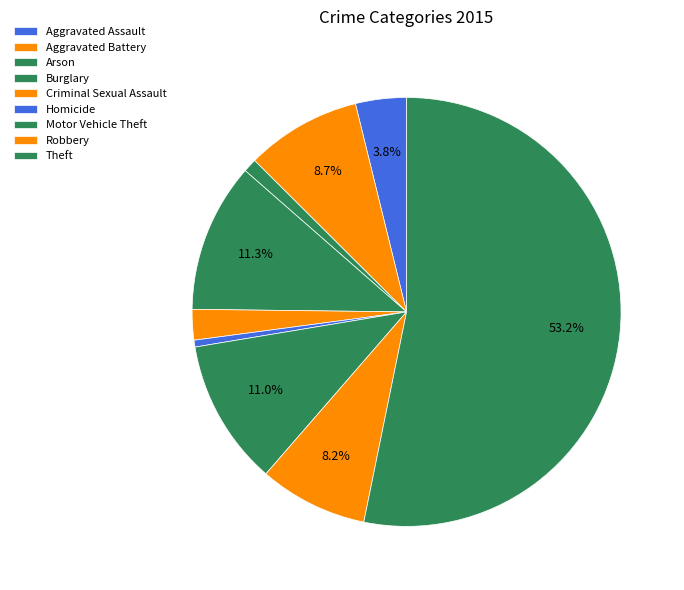

Is there any slice that represents more than half of the pie?

Yes